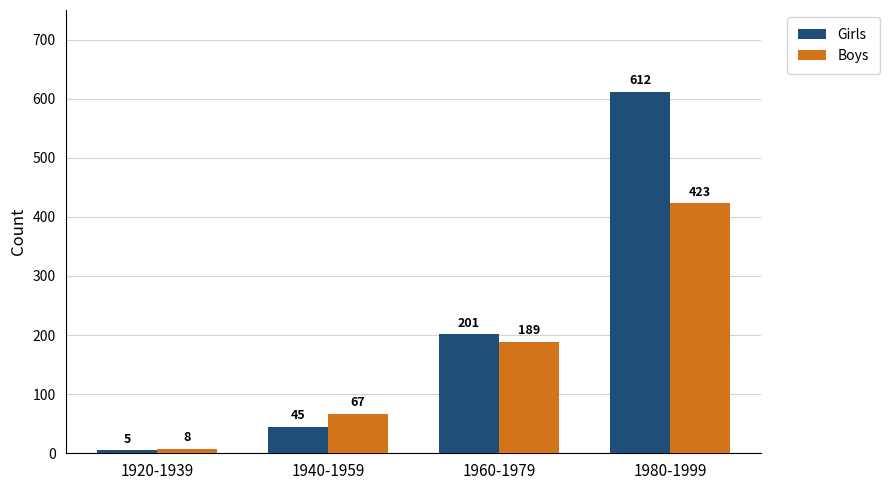

What is the greatest value displayed?

612